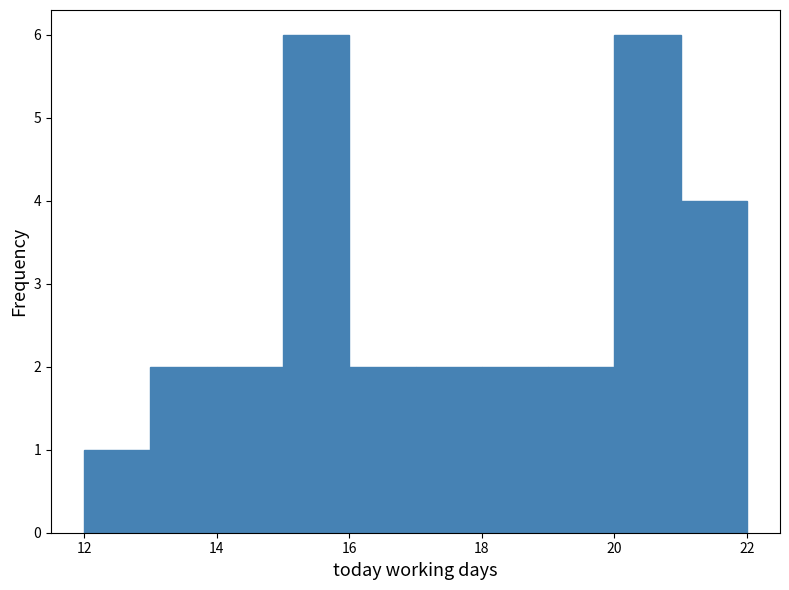

Reading left to right, list every bar in this chart as the range it spans on the x-axis followed by its height. The values are not printed on the chart, so give them approximately, as read against the axis.

12 to 13: 1
13 to 14: 2
14 to 15: 2
15 to 16: 6
16 to 17: 2
17 to 18: 2
18 to 19: 2
19 to 20: 2
20 to 21: 6
21 to 22: 4